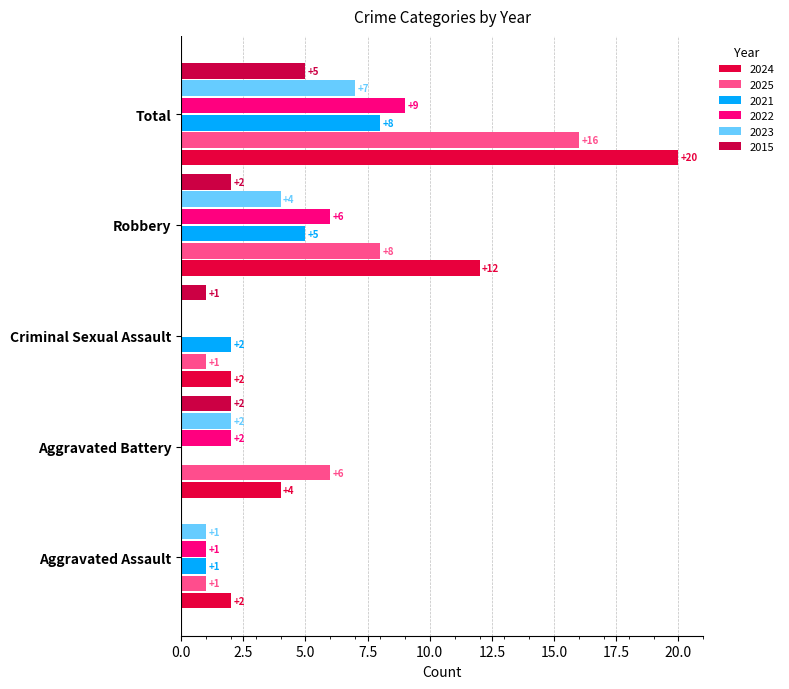

True or false: 2024 has a value of 20 at Total.

True